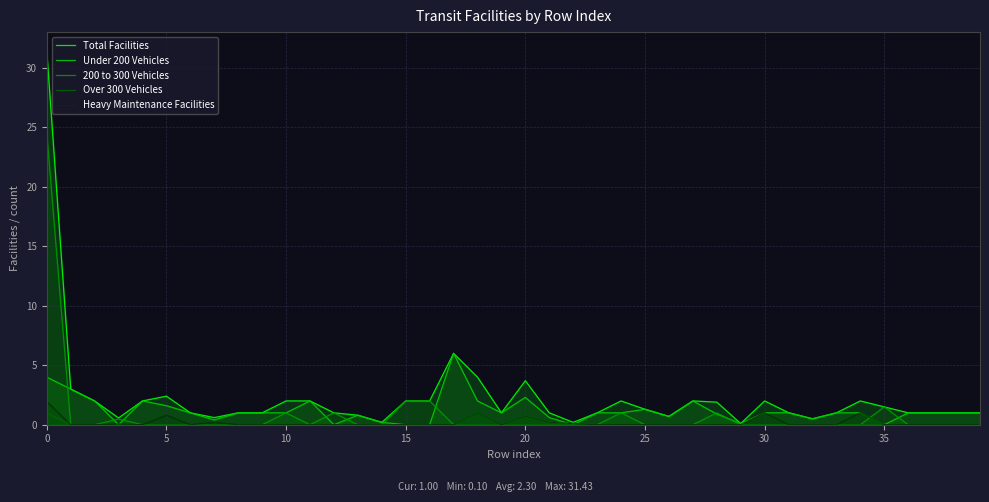

How many lines are shown in the chart?

5